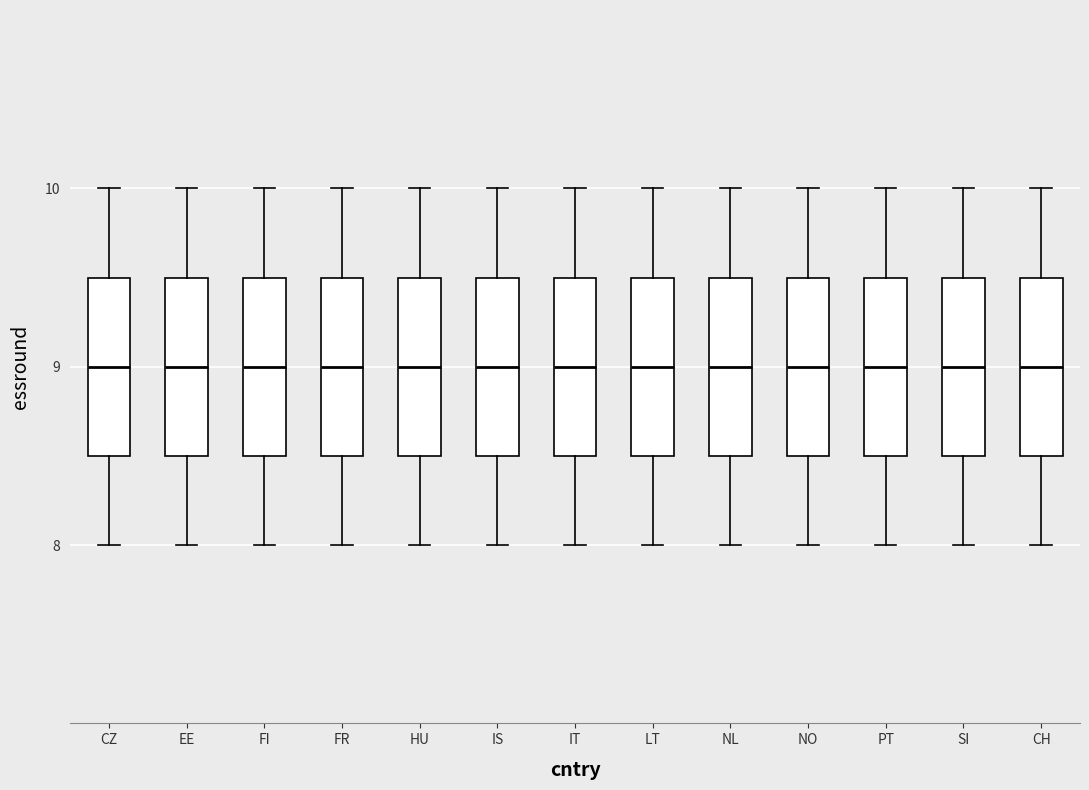

Reading left to right, transcribe this box plot: for each box, give where its median line is, the range the box spans, and where its two whiskers end, as read against the y-axis. The values are not printed on the chart, so give them approximately, as read against the axis.

CZ: median 9.0, box 8.5 to 9.5, whiskers 8.0 to 10.0
EE: median 9.0, box 8.5 to 9.5, whiskers 8.0 to 10.0
FI: median 9.0, box 8.5 to 9.5, whiskers 8.0 to 10.0
FR: median 9.0, box 8.5 to 9.5, whiskers 8.0 to 10.0
HU: median 9.0, box 8.5 to 9.5, whiskers 8.0 to 10.0
IS: median 9.0, box 8.5 to 9.5, whiskers 8.0 to 10.0
IT: median 9.0, box 8.5 to 9.5, whiskers 8.0 to 10.0
LT: median 9.0, box 8.5 to 9.5, whiskers 8.0 to 10.0
NL: median 9.0, box 8.5 to 9.5, whiskers 8.0 to 10.0
NO: median 9.0, box 8.5 to 9.5, whiskers 8.0 to 10.0
PT: median 9.0, box 8.5 to 9.5, whiskers 8.0 to 10.0
SI: median 9.0, box 8.5 to 9.5, whiskers 8.0 to 10.0
CH: median 9.0, box 8.5 to 9.5, whiskers 8.0 to 10.0